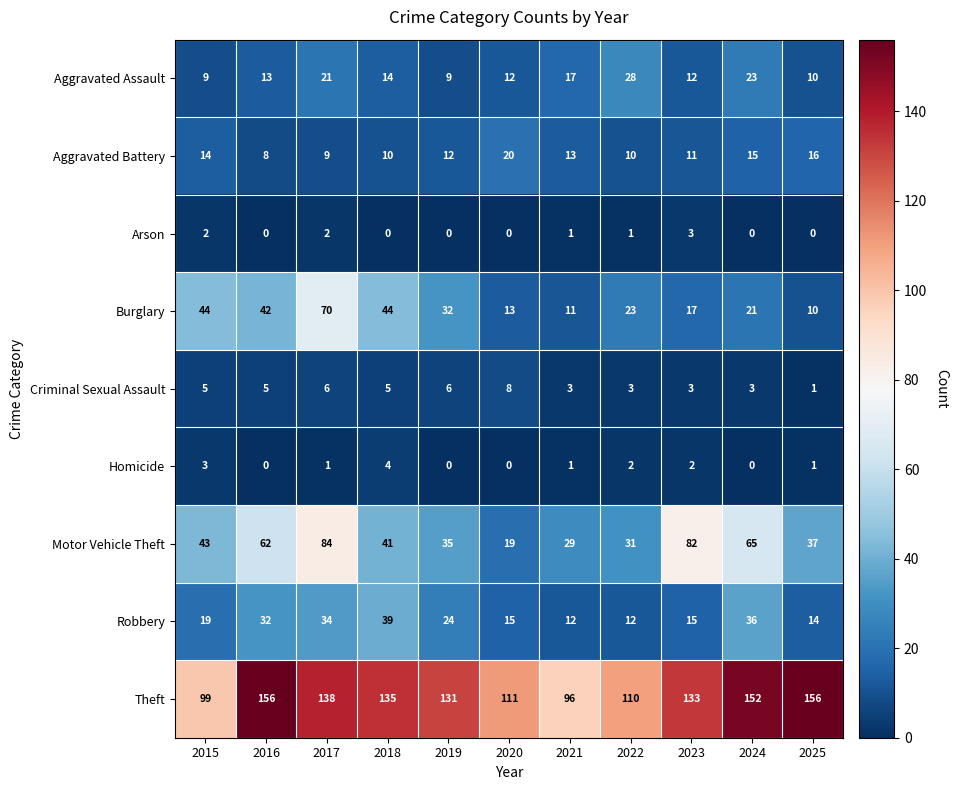

How many data points does each series have?

11